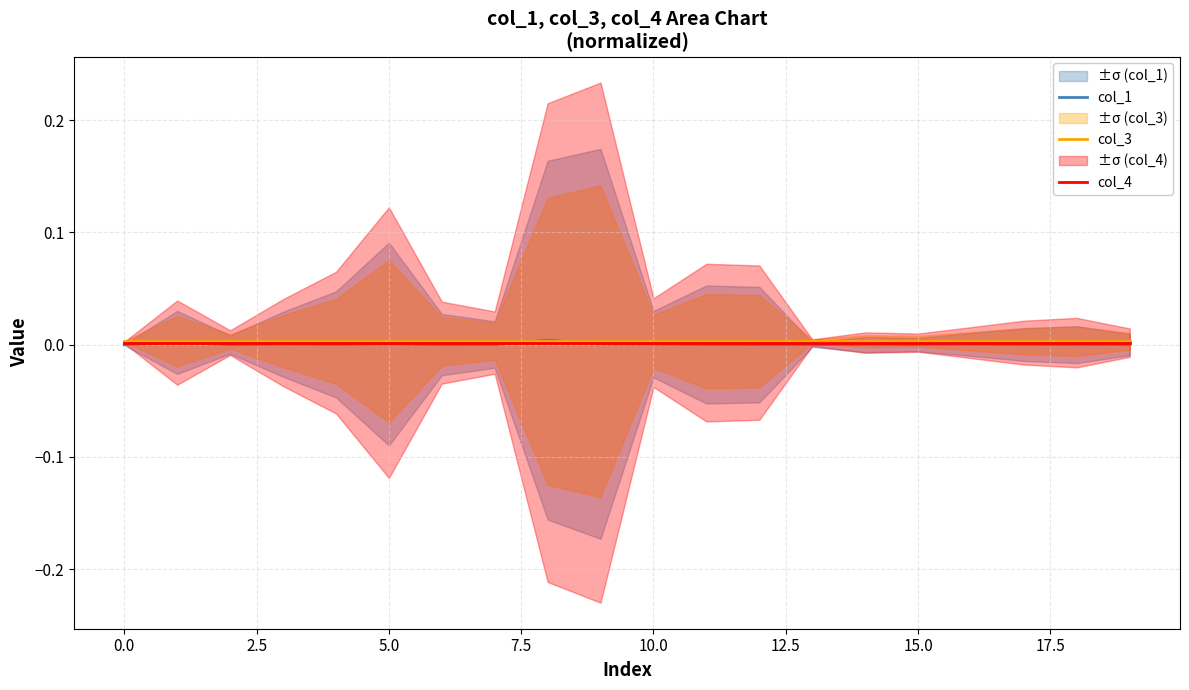

How many positive values does the col_1 series have?

19